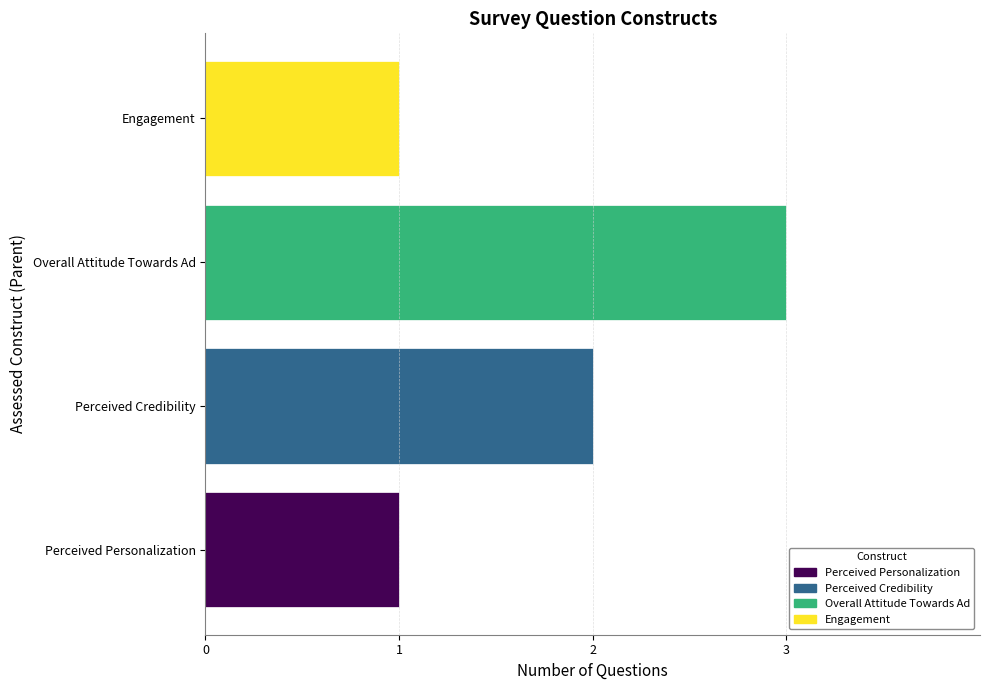

What is the sum of the values at Perceived Credibility and Engagement?

3